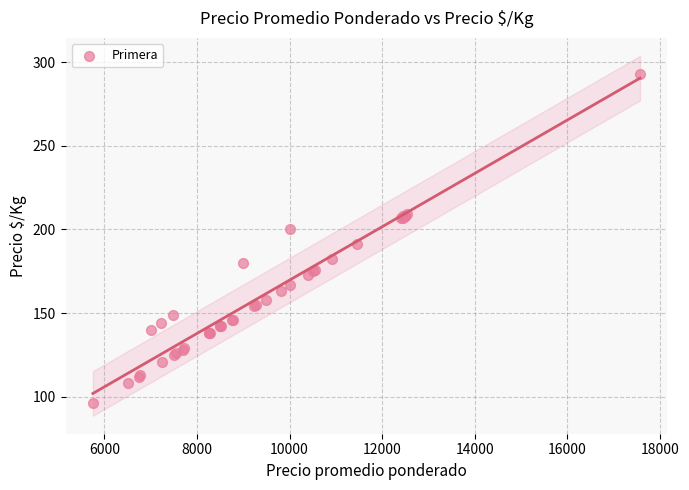

What Y value in the scatter plot is closest to 194?

191